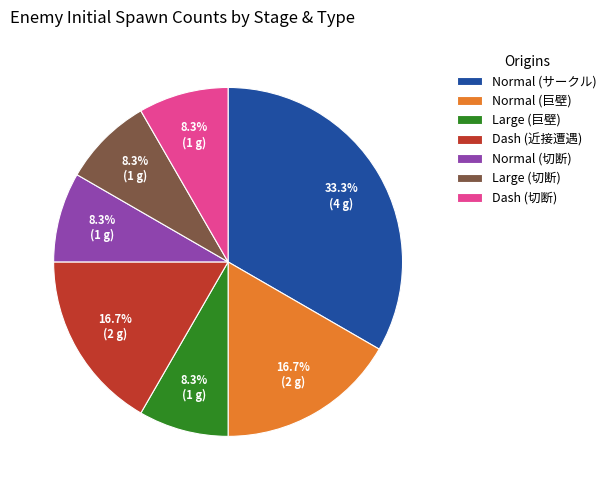

What is the largest slice in the pie chart?

Normal (サークル)